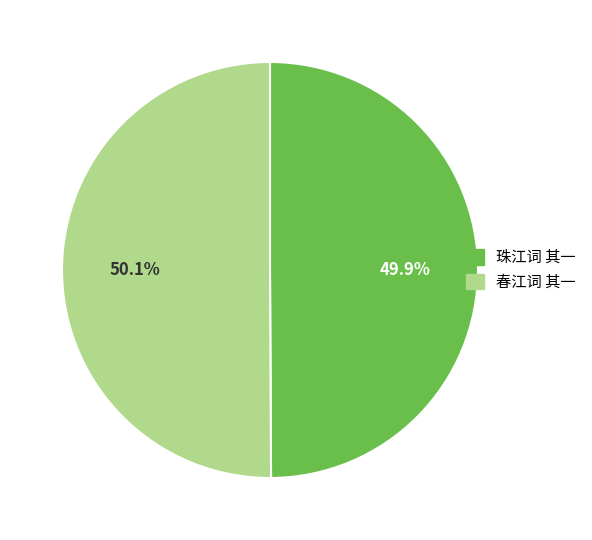

What is the total percentage of 珠江词 其一 and 春江词 其一?

100.0%